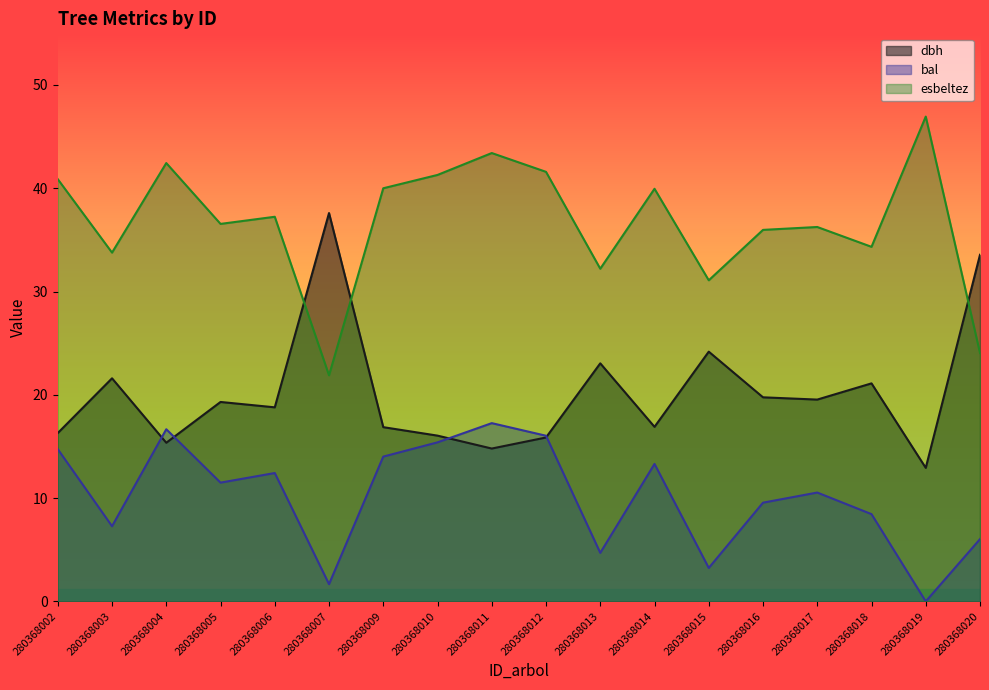

What is the difference between the maximum and minimum values in the dbh series?

24.7